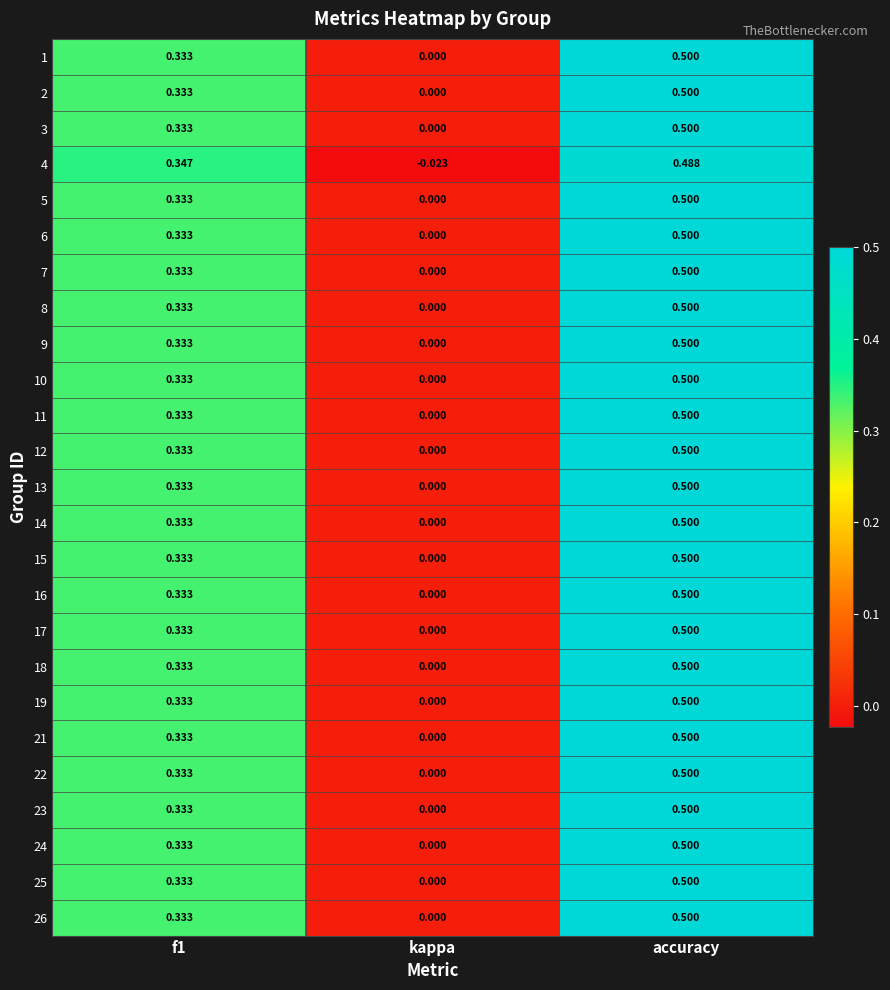

At which category is the sum across all series the highest?

accuracy